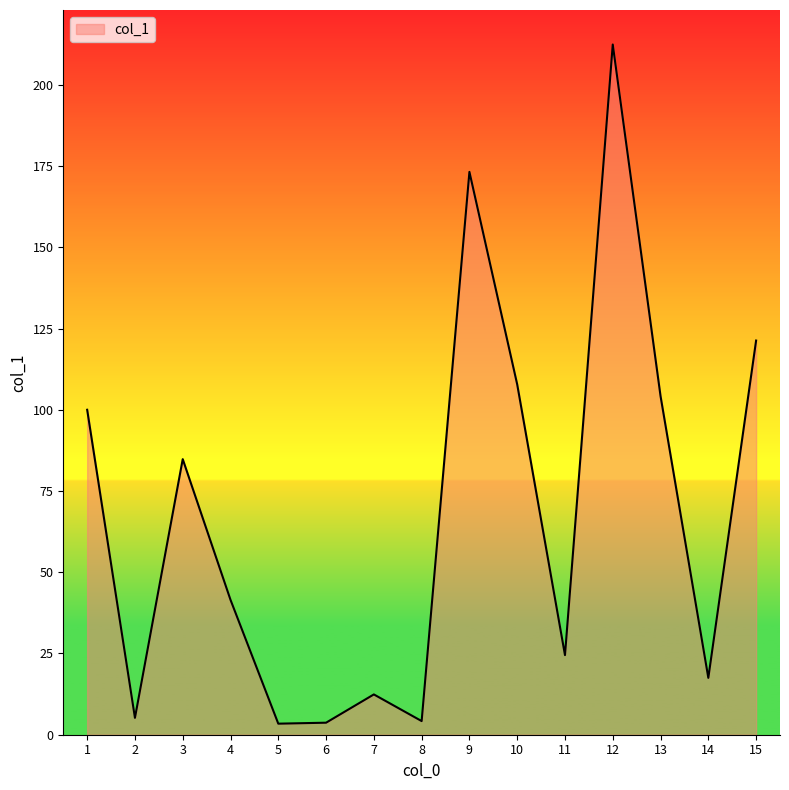

How many lines are shown in the chart?

1